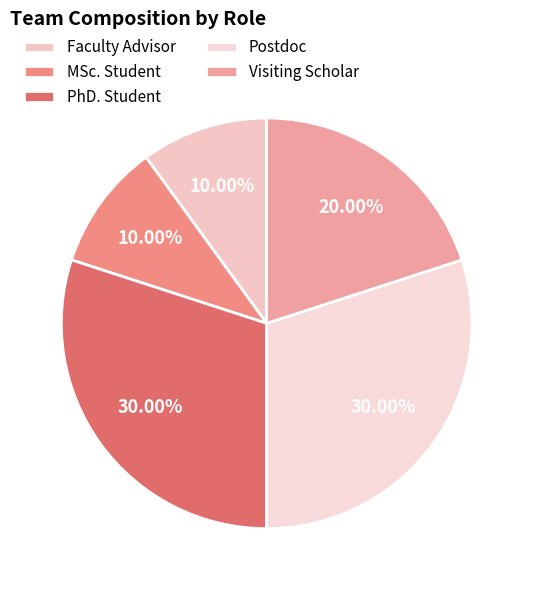

Count the number of slices in the pie.

5